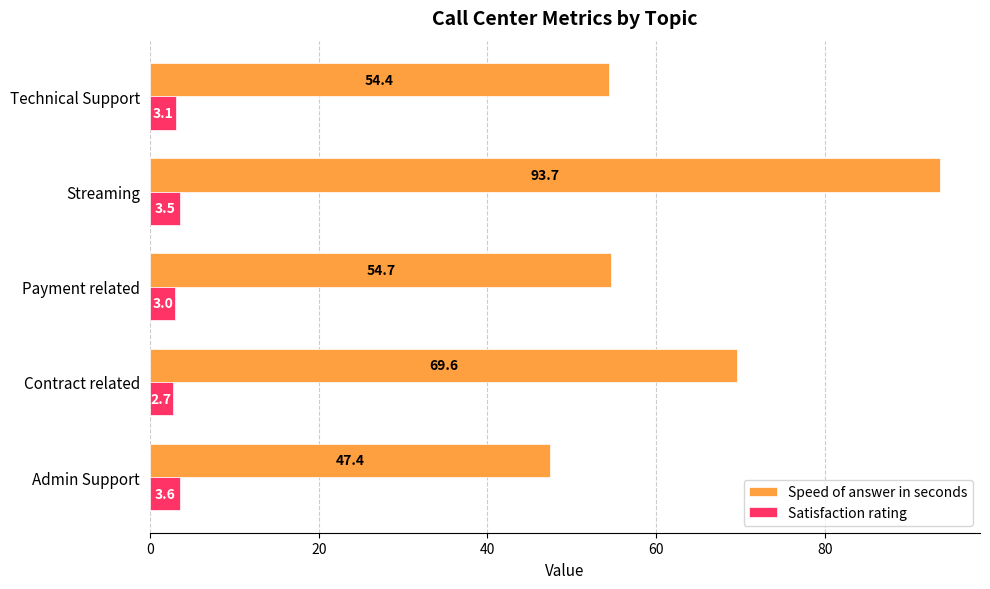

At how many categories does at least one series exceed 51?

4